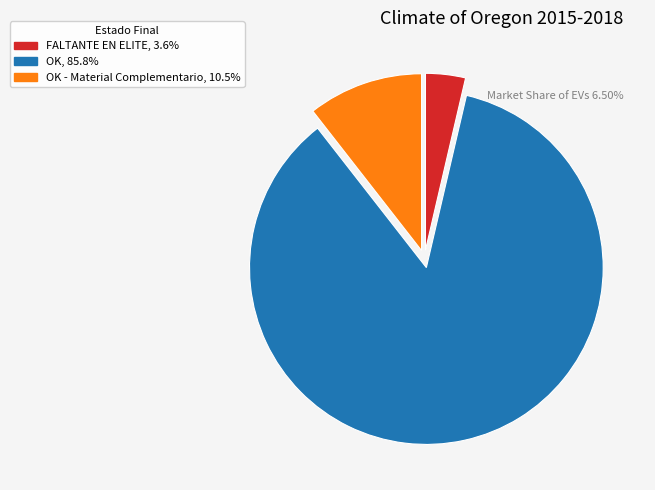

Count the number of slices in the pie.

3